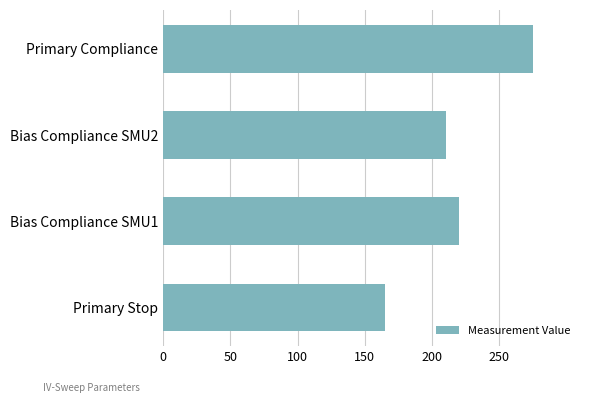

What is the label of the 3rd bar from the top?

Bias Compliance SMU1